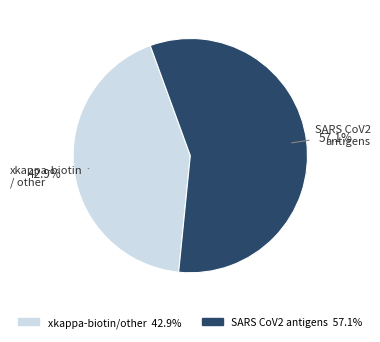

Is there a majority slice in this chart?

Yes